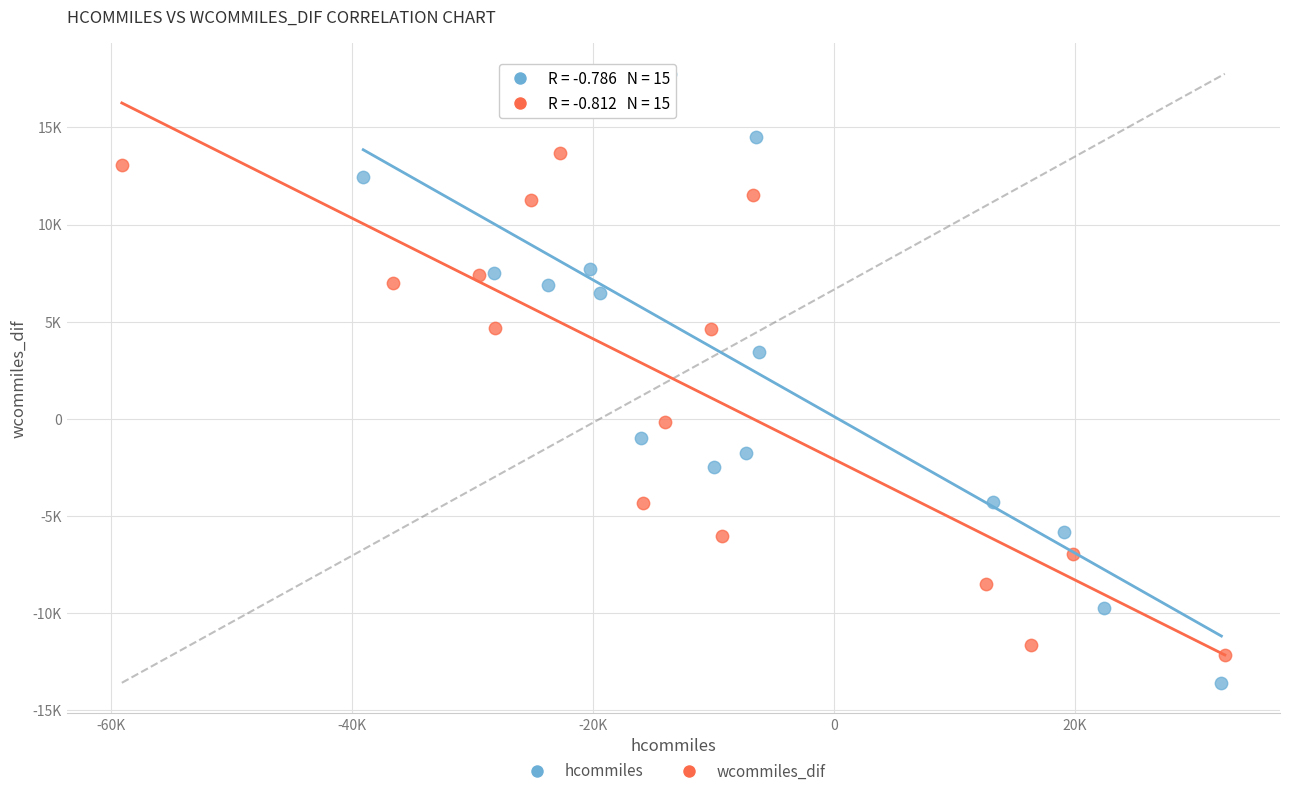

What are all the series names shown in the legend?

hcommiles, wcommiles_dif